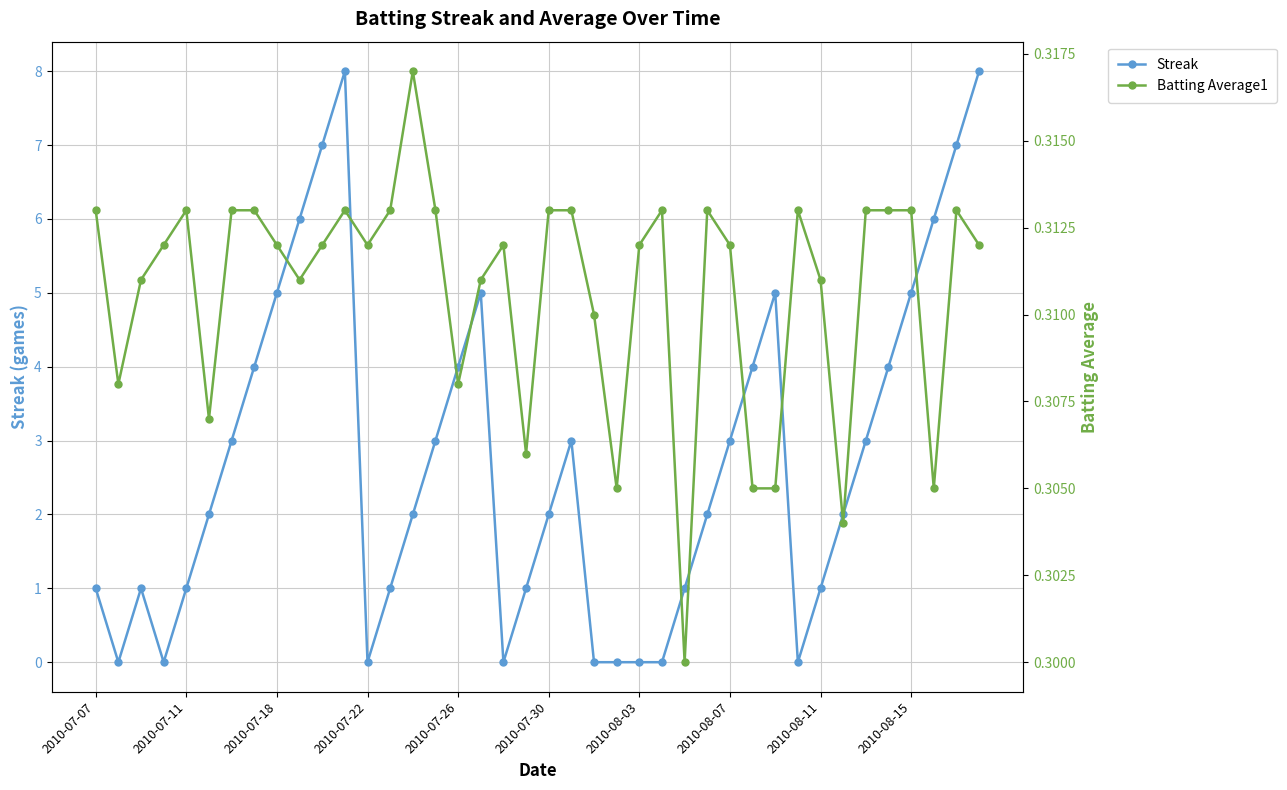

What is the highest value of the Streak series?

8